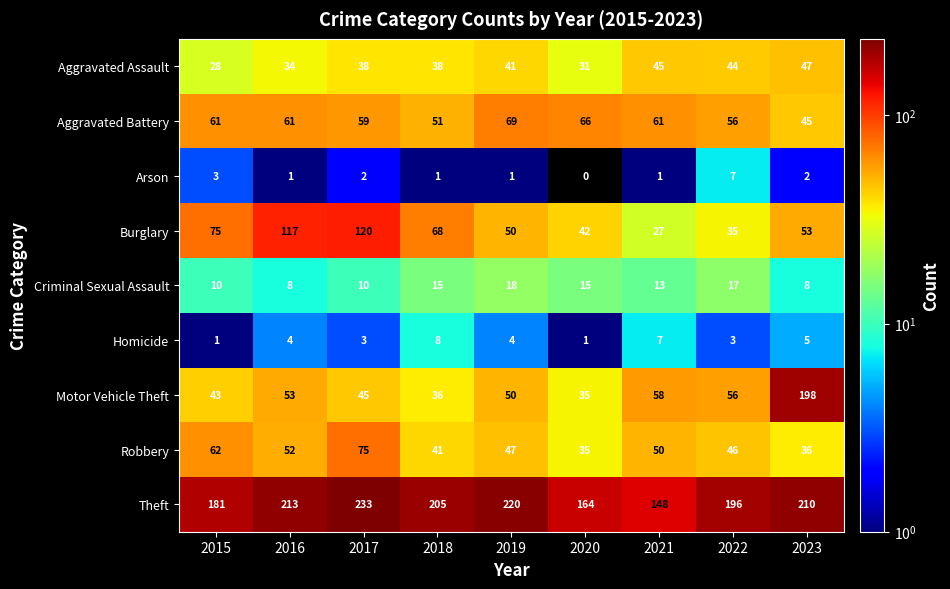

What is the difference between the Theft values at 2022 and 2021?

48